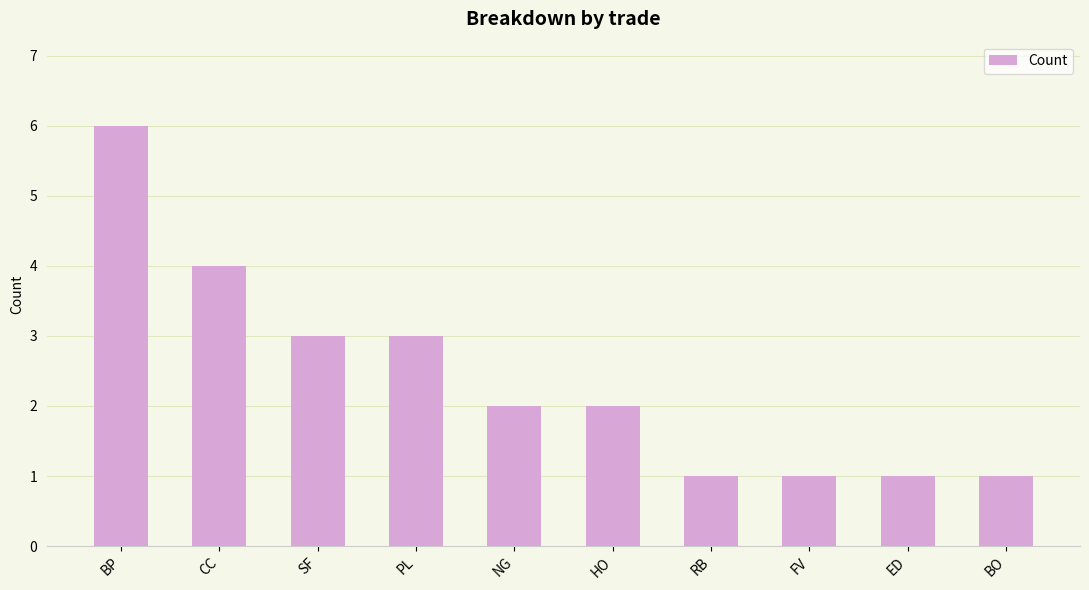

What is the difference between the values at HO and CC?

2